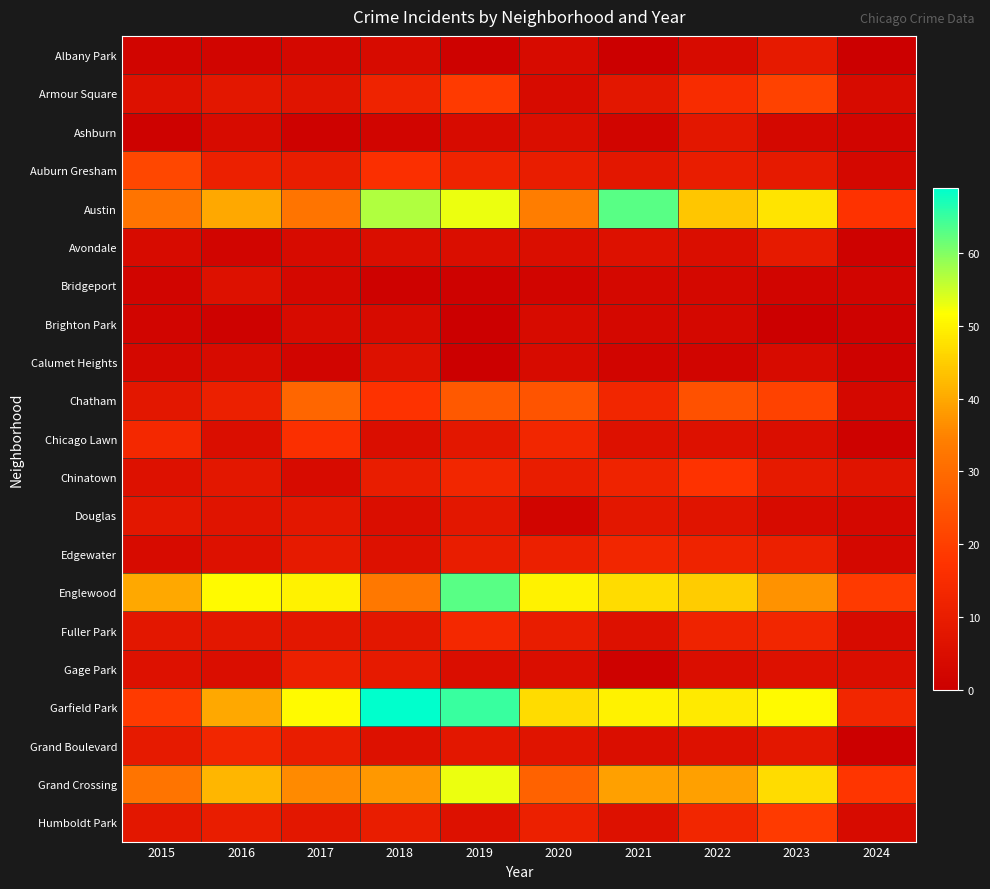

Which series has the largest total across all categories?

Garfield Park